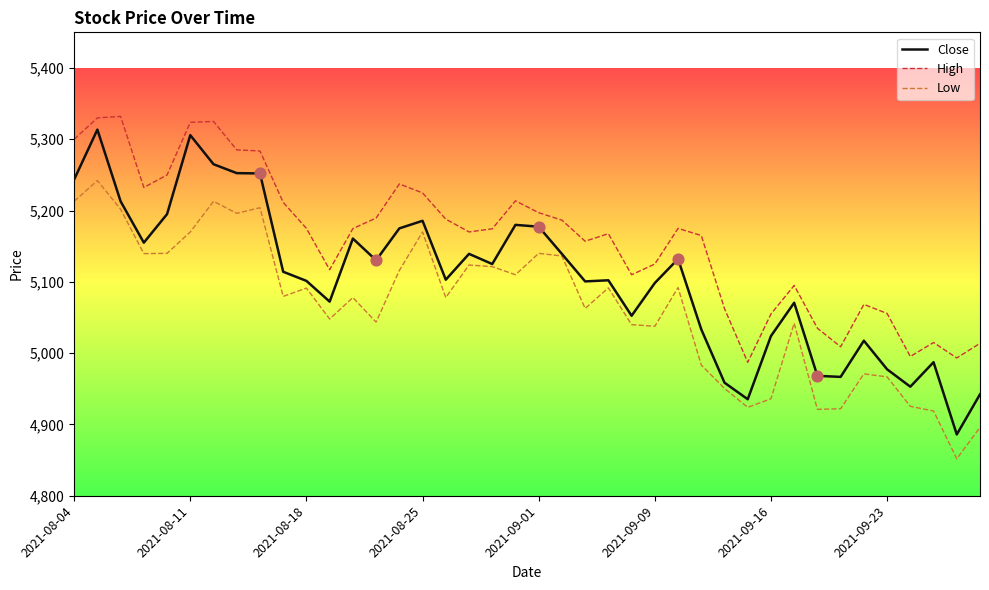

What are all the series names shown in the legend?

Close, High, Low